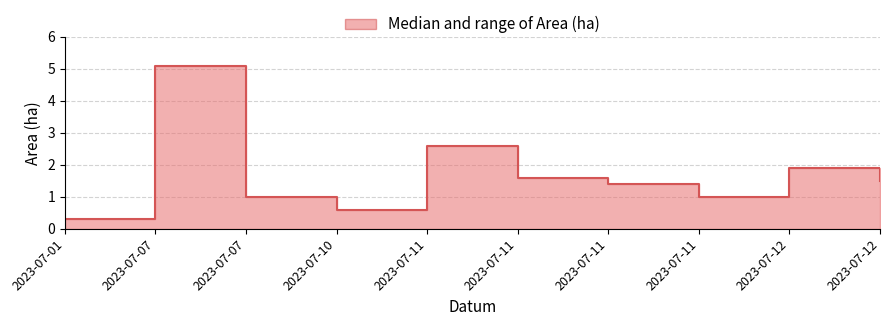

What is the difference between the second highest and second lowest values?

2.0